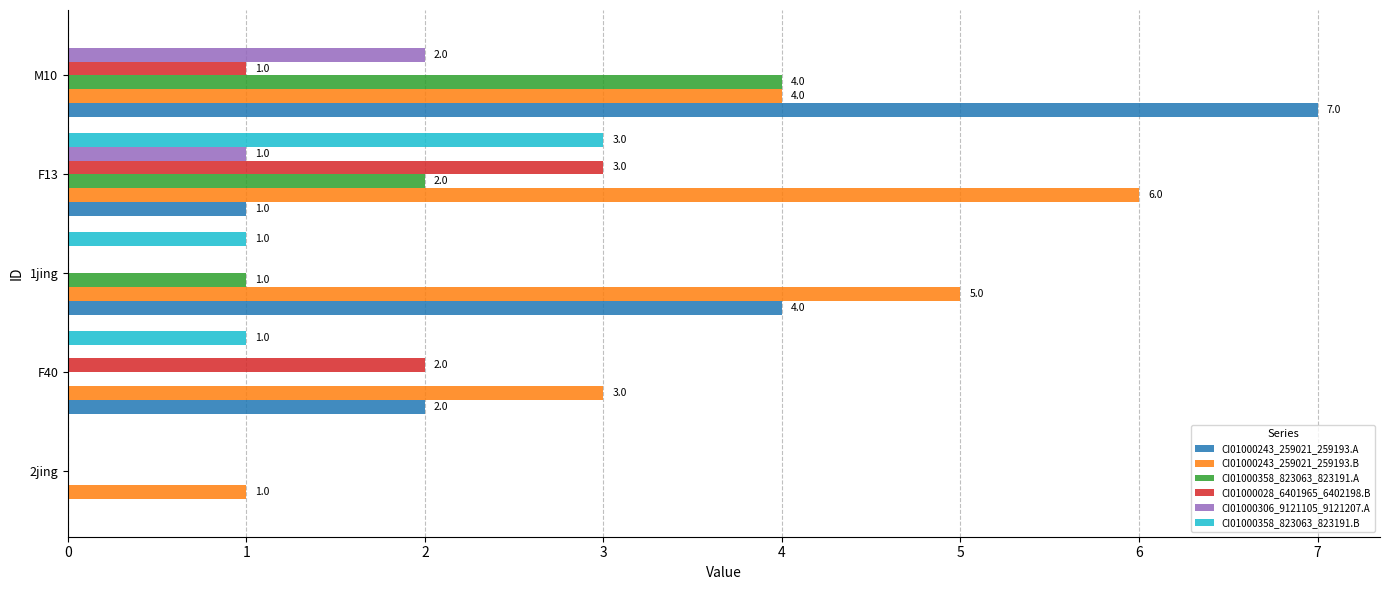

What is the sum of all CI01000358_823063_823191.B values?

5